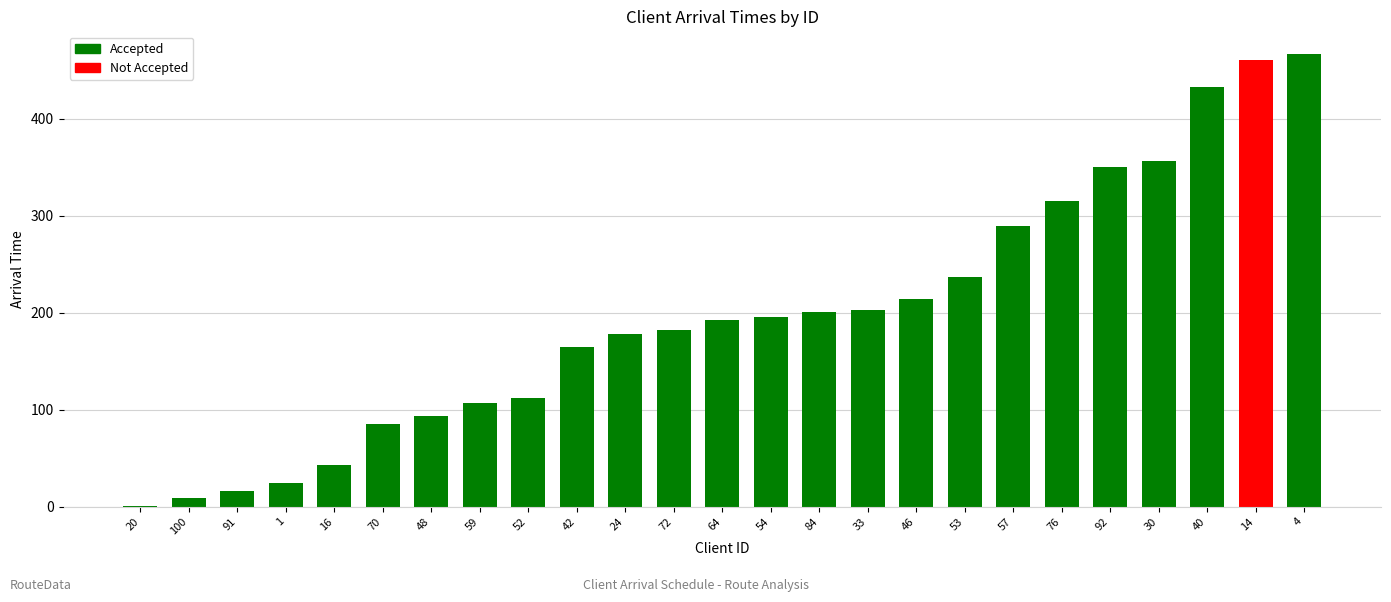

Approximately how many times larger is the value at 30 compared to 72?

2.0